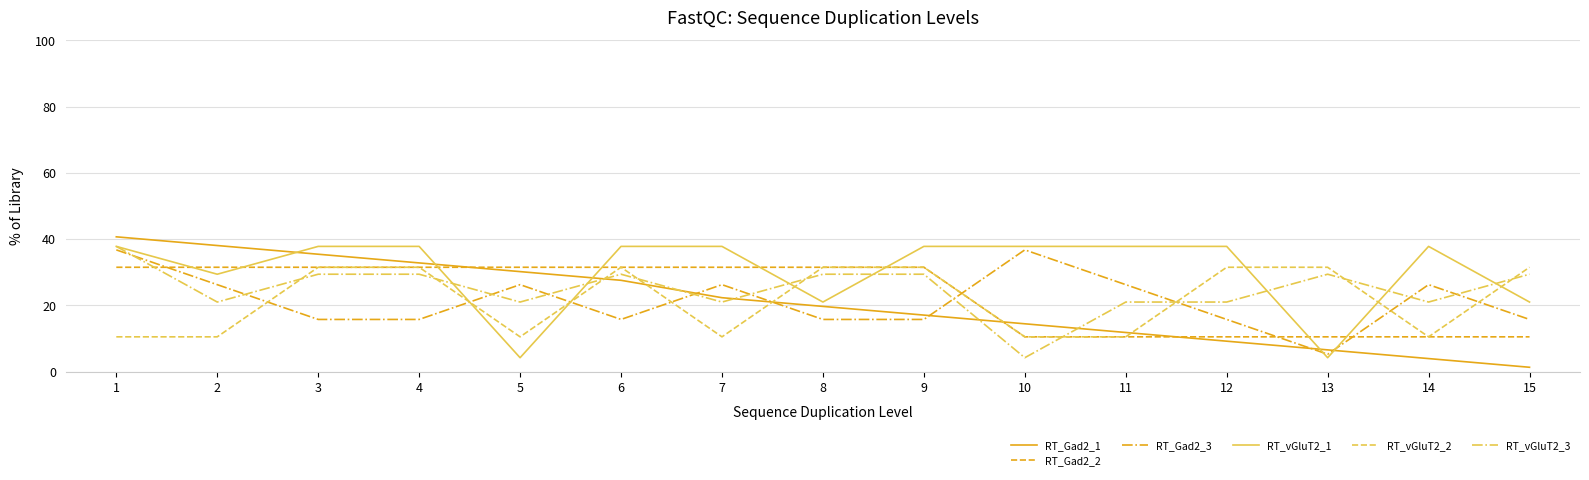

Which series has the largest total across all categories?

RT_vGluT2_1